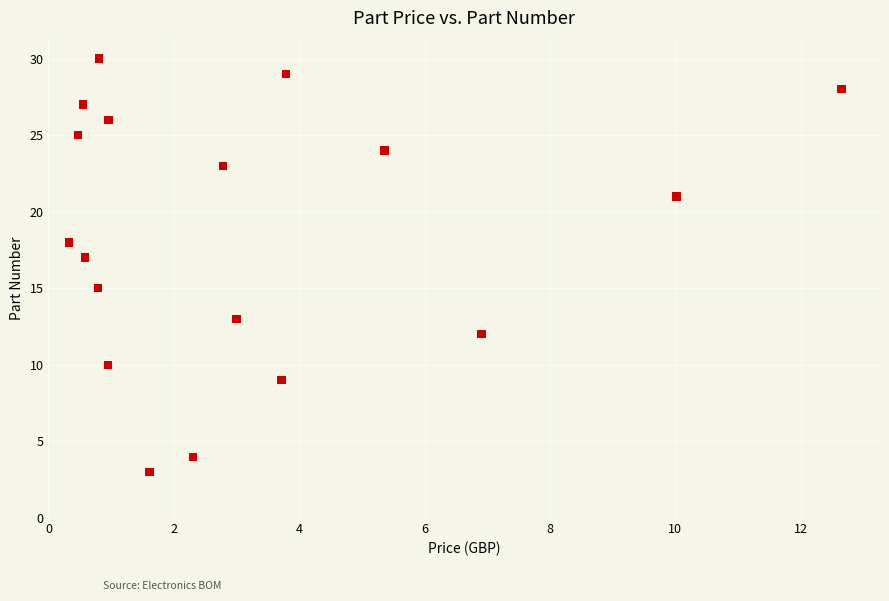

What is the range of Y values (max minus min)?

27